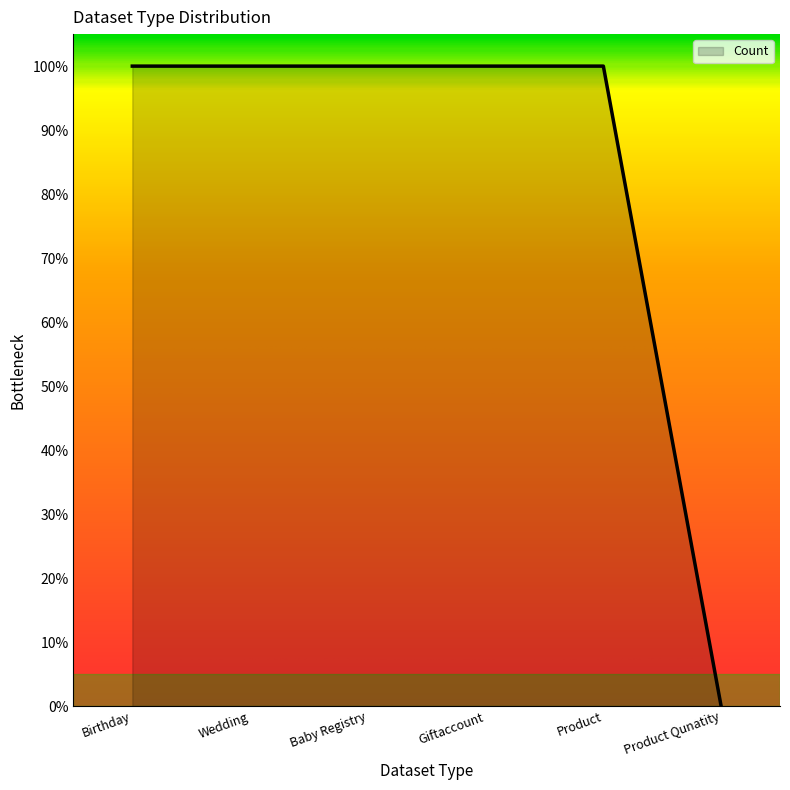

Does the chart display data point markers on the line(s)?

No